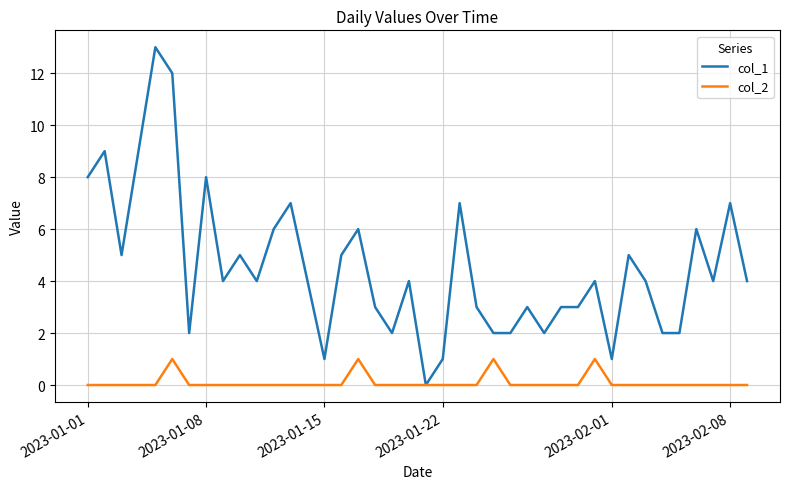

What is the sum of all col_2 values?

4